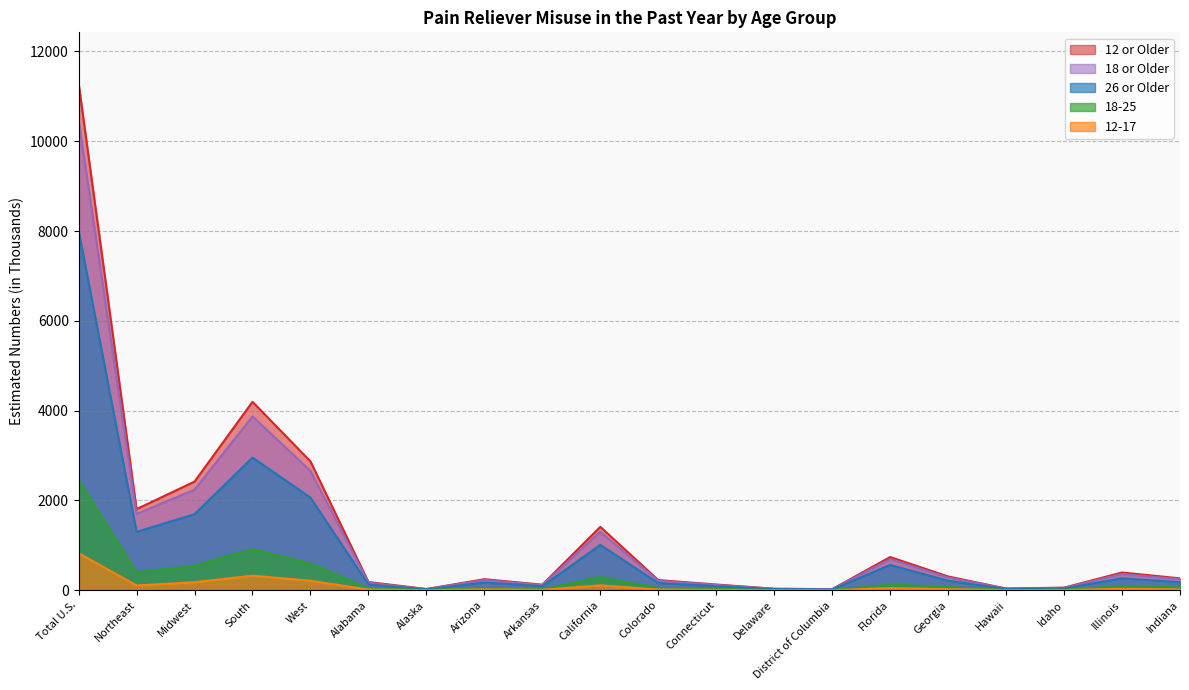

True or false: 12 or Older has a value of 28 at Alaska.

True